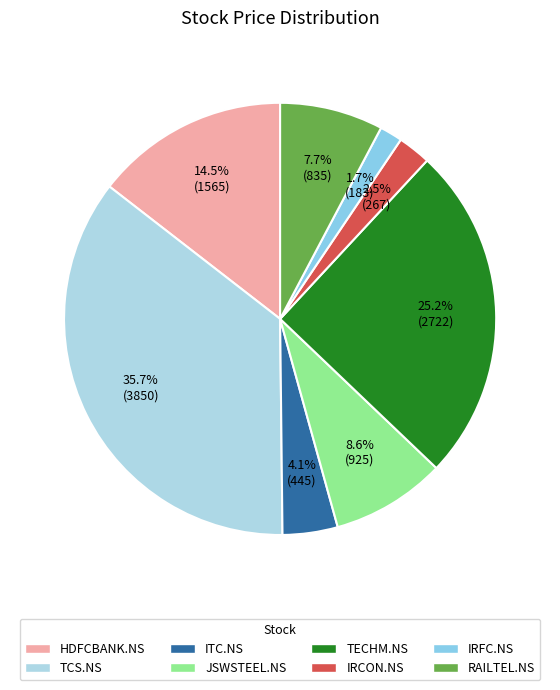

What percentage is the RAILTEL.NS slice, to the nearest percent?

8%